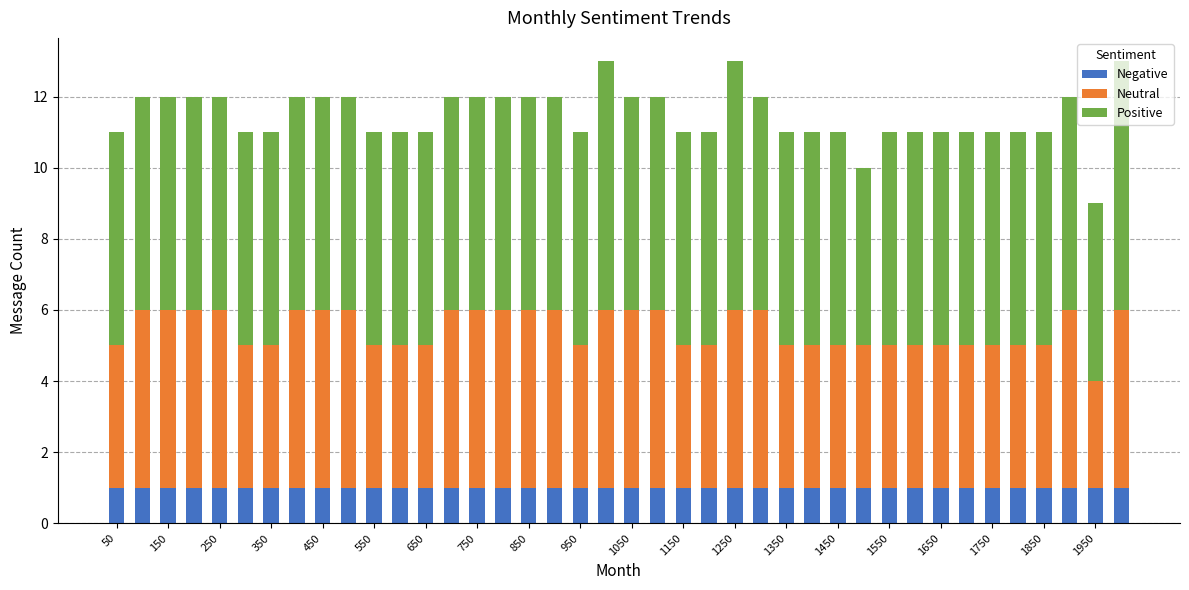

What is the sum of all Positive values?

241